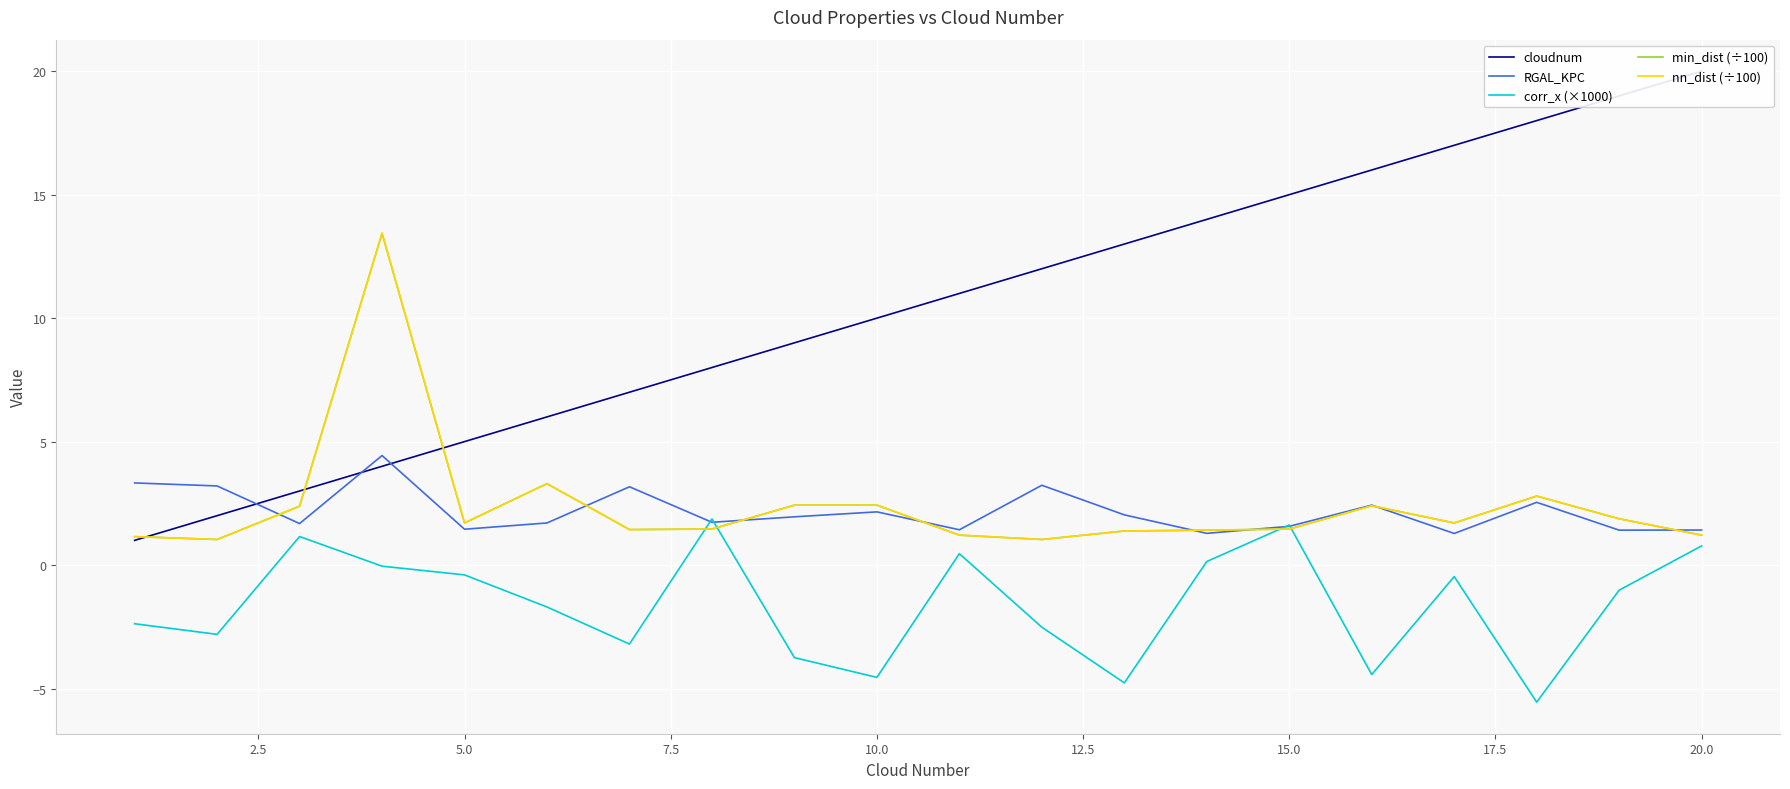

What is the spread (max minus min) of values at 17.5?

6.5